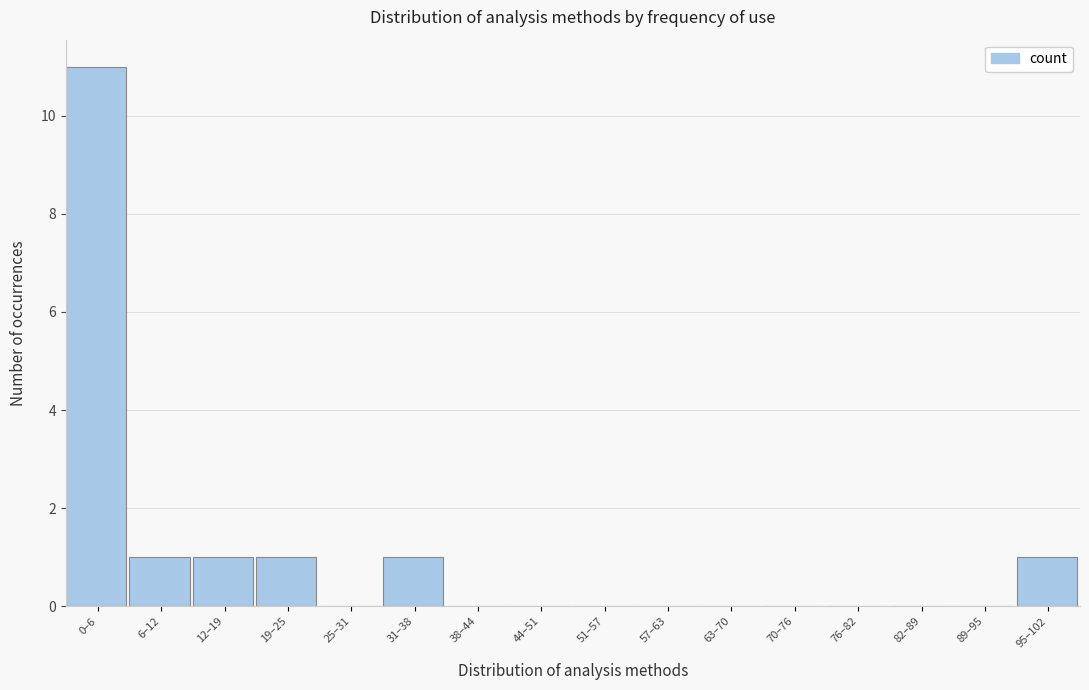

Reading left to right, extract all data points from this chart.

0–6=11	6–12=1	12–19=1	19–25=1	25–31=0	31–38=1	38–44=0	44–51=0	51–57=0	57–63=0	63–70=0	70–76=0	76–82=0	82–89=0	89–95=0	95–102=1